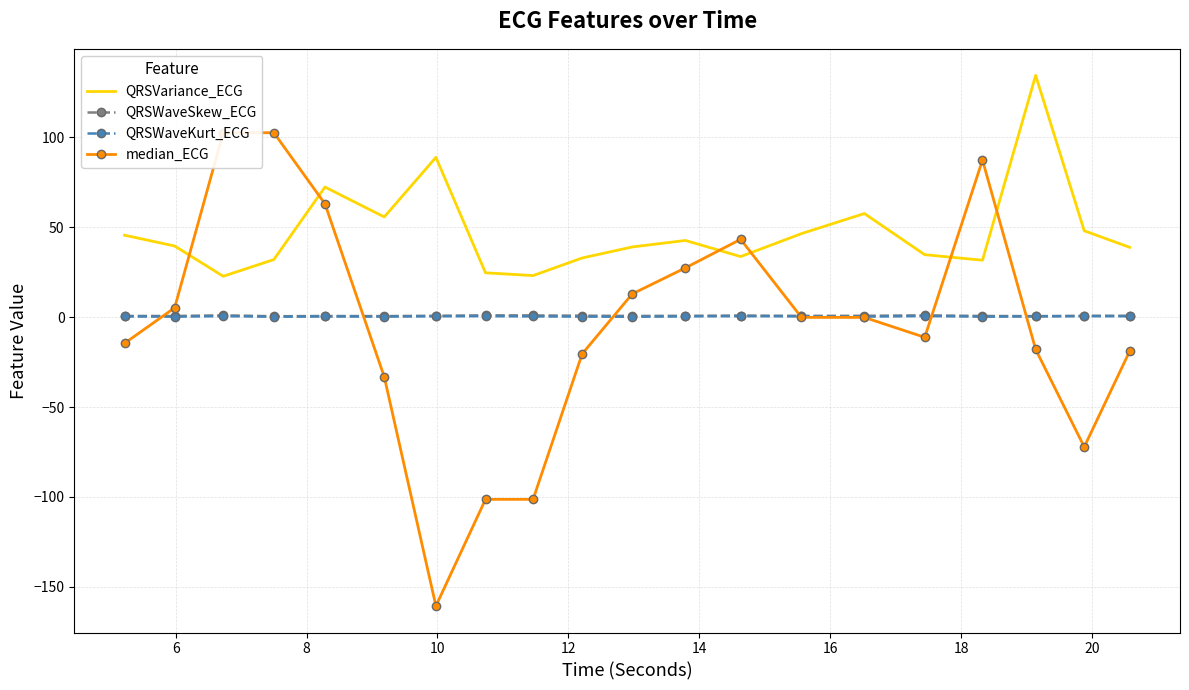

What is the spread (max minus min) of values at 12?

72.0